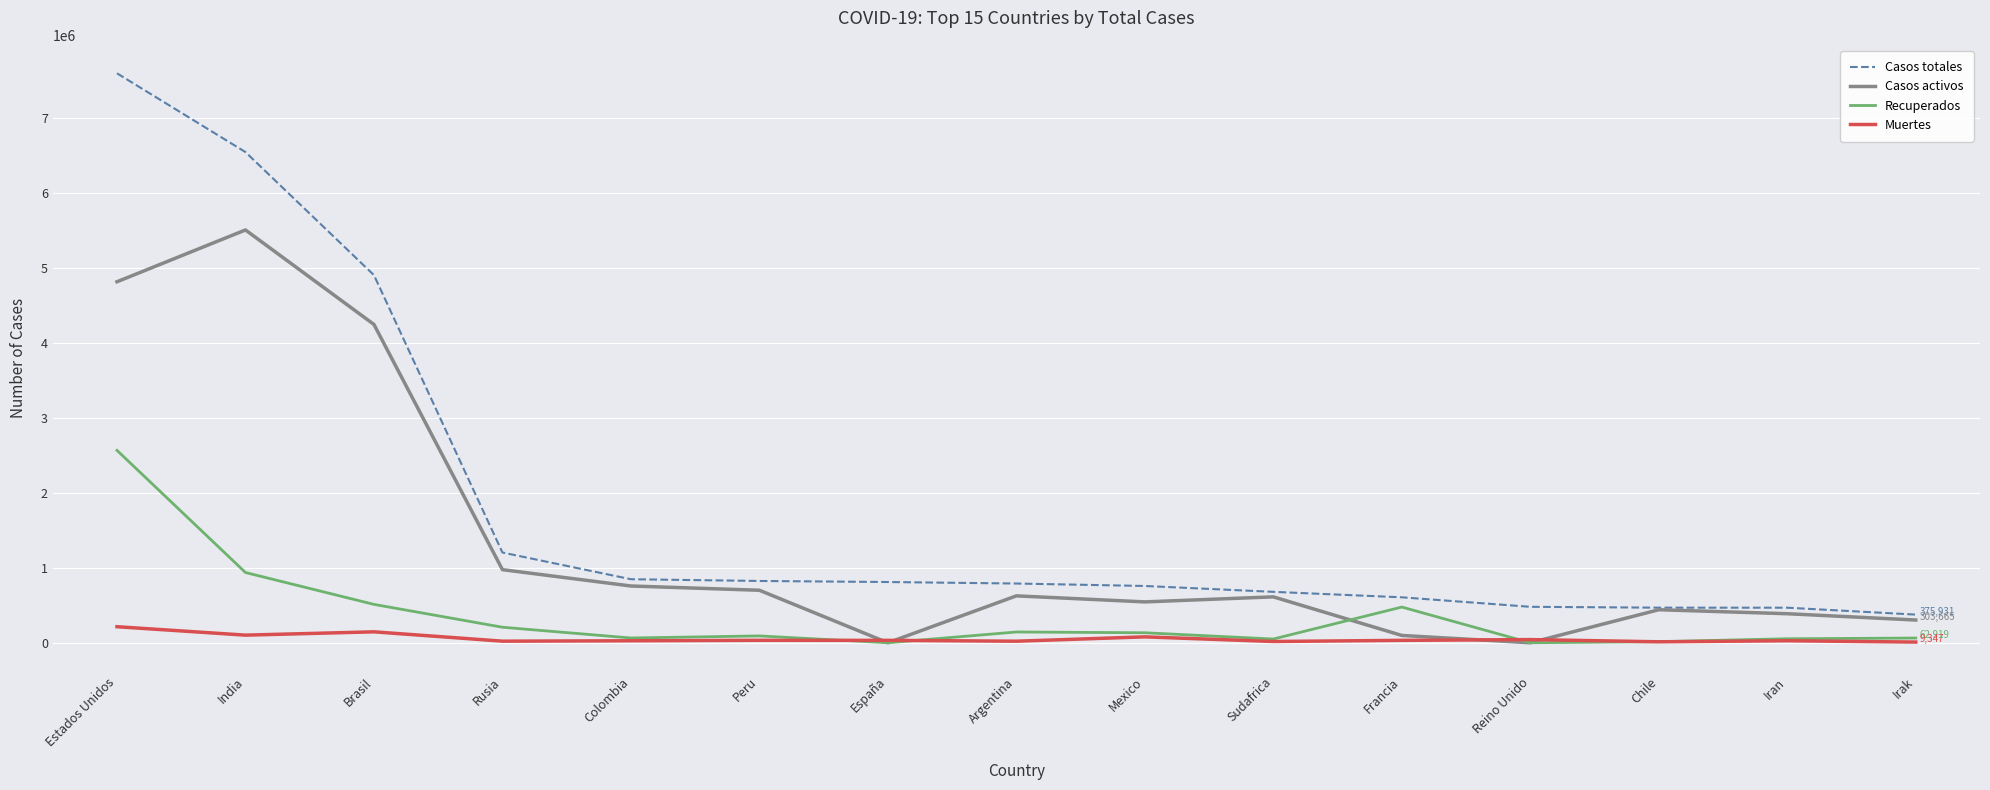

Where does the Casos activos series first go above 612763?

Estados Unidos